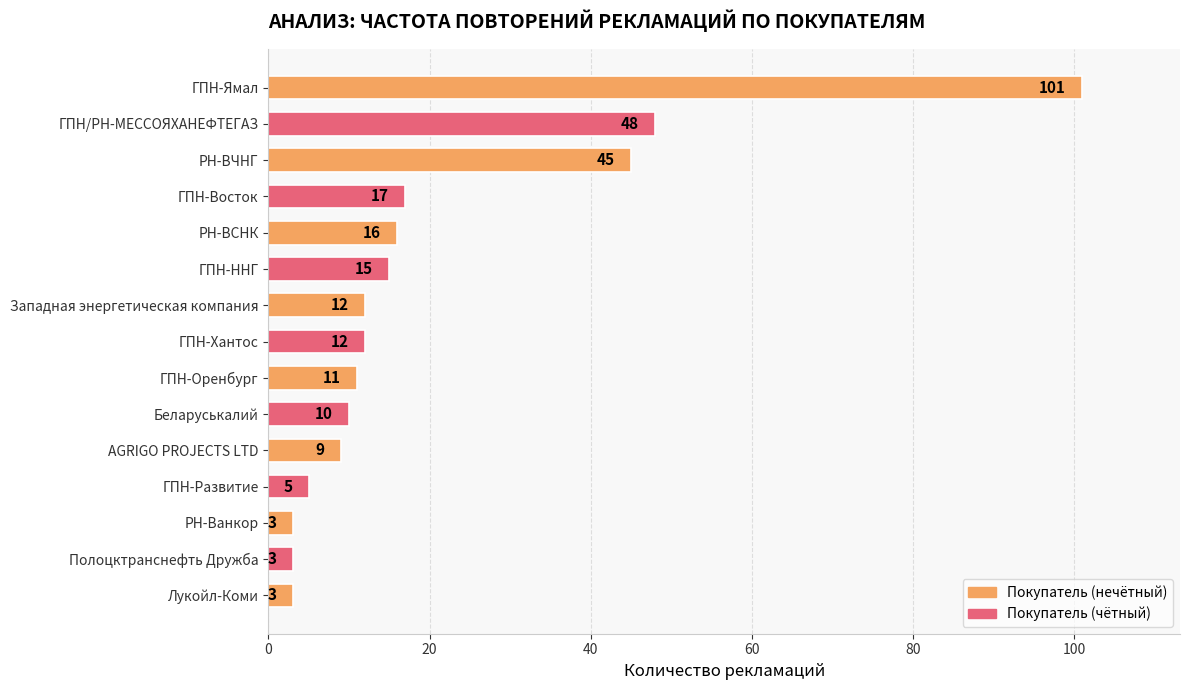

Reading top to bottom, extract all data points from this chart.

101	48	45	17	16	15	12	12	11	10	9	5	3	3	3